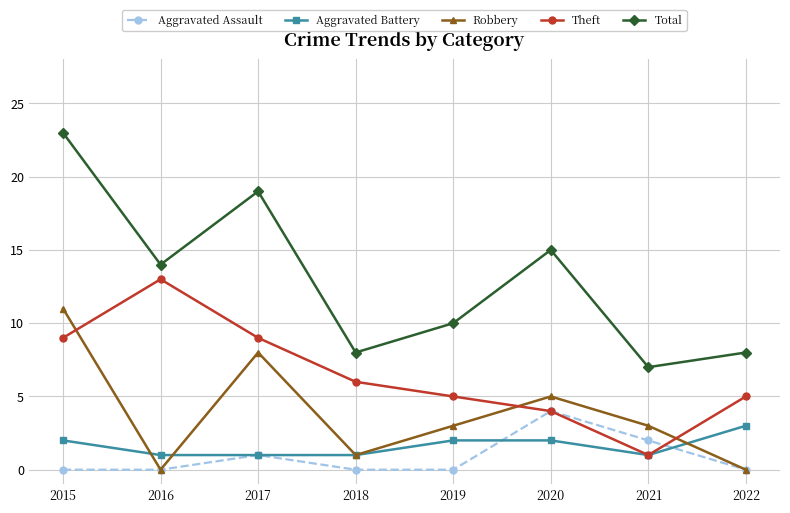

What are all the series names shown in the legend?

Aggravated Assault, Aggravated Battery, Robbery, Theft, Total